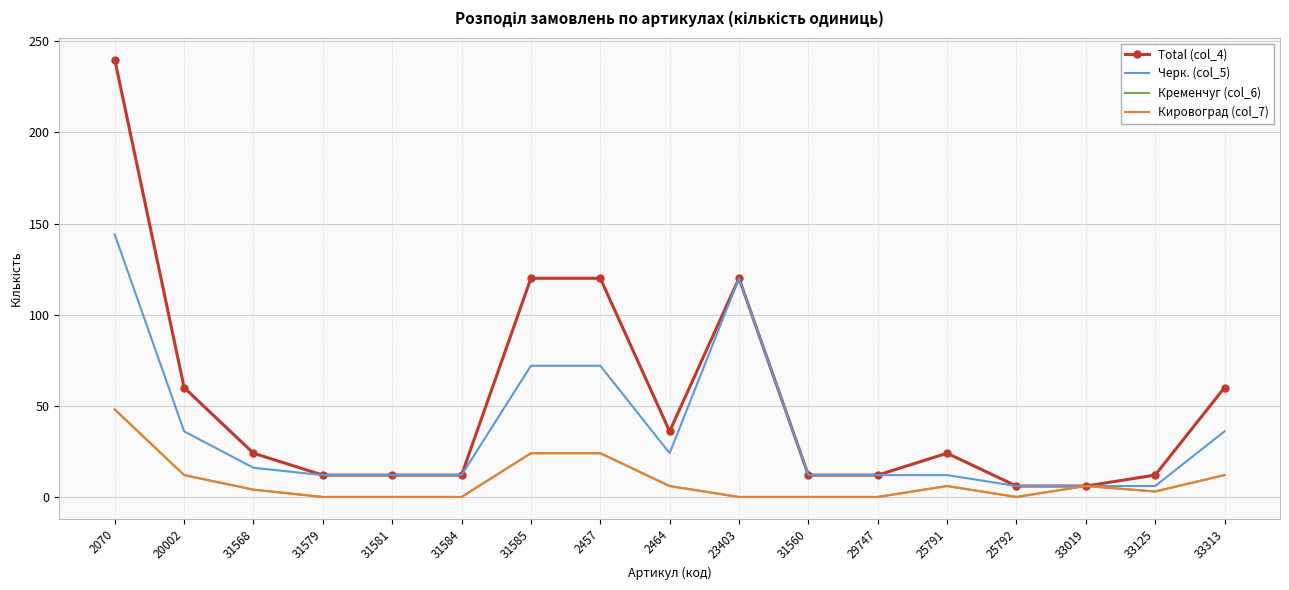

Is the value of Total (col_4) at 31584 greater than the value of Кировоград (col_7) at 2457?

No